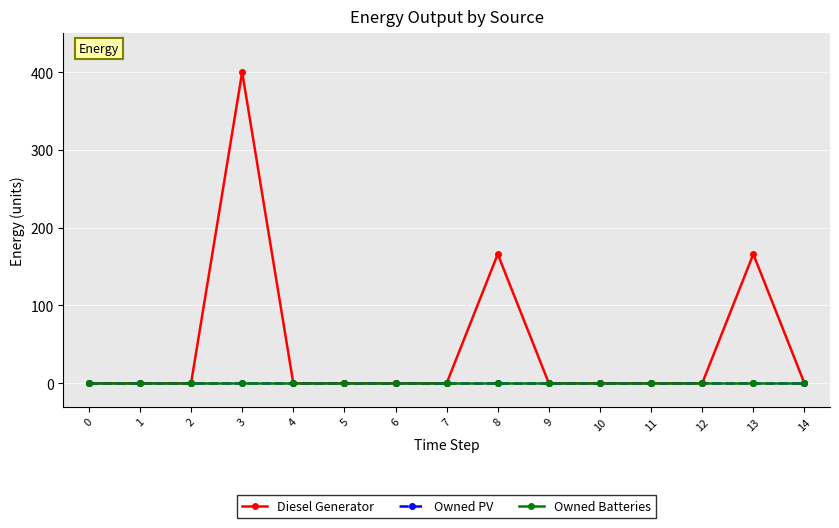

List the series in order of their peak value, lowest first.

Owned PV, Owned Batteries, Diesel Generator